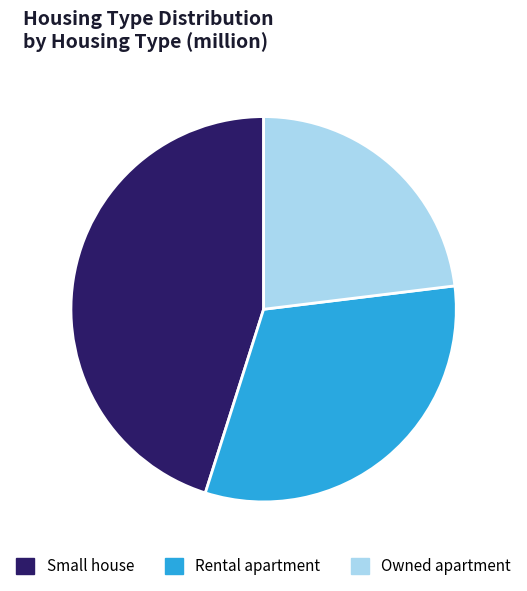

What is the ratio of the value at Owned apartment to the value at Small house?

0.5